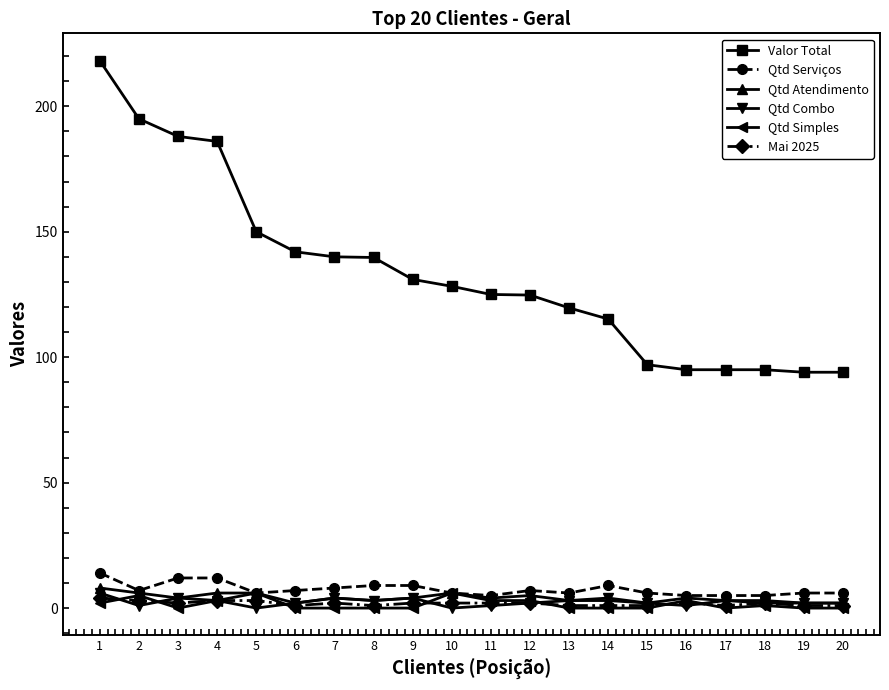

What is the difference between the highest and lowest values at 12?

122.8